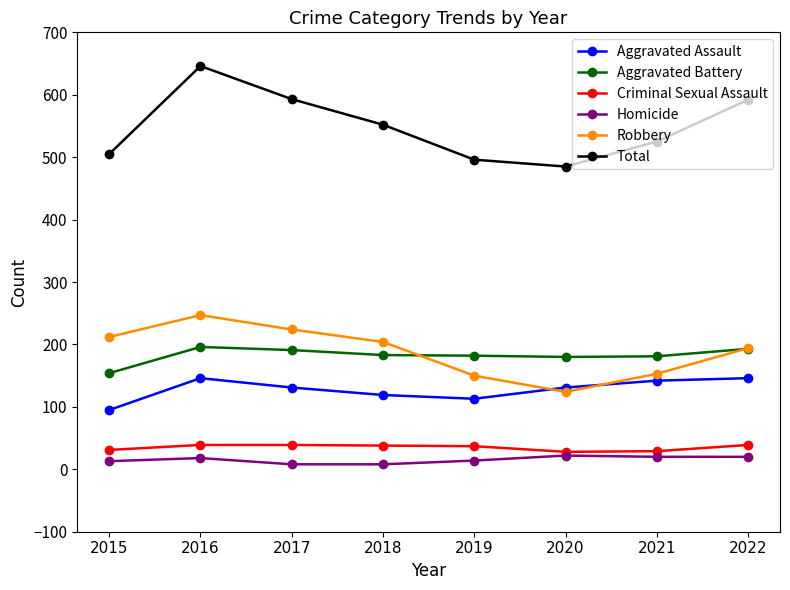

True or false: Aggravated Assault has a value of 142 at 2021.

True